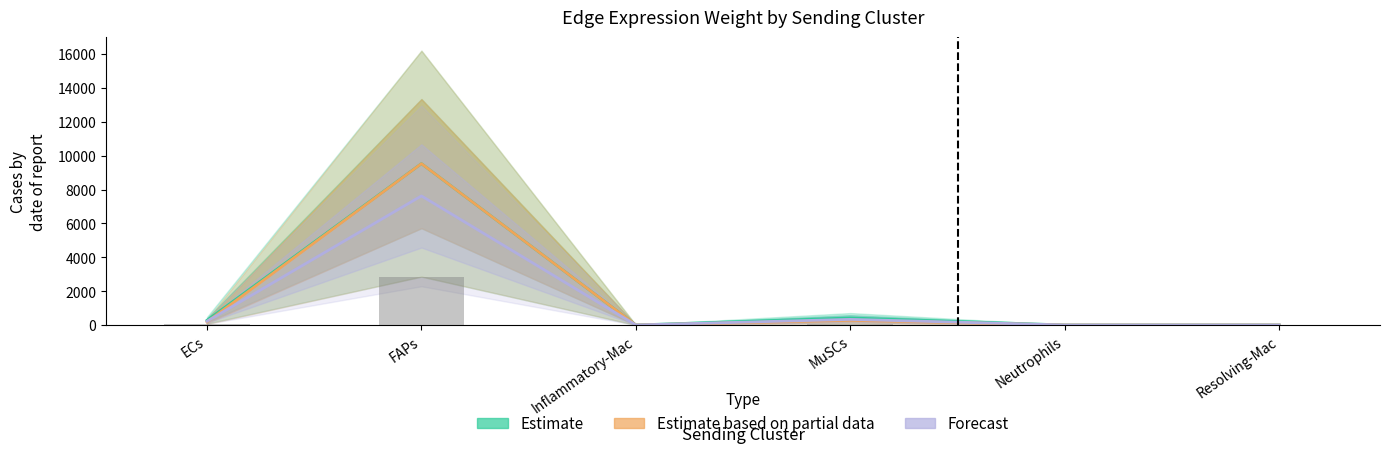

How many data points does each series have?

6